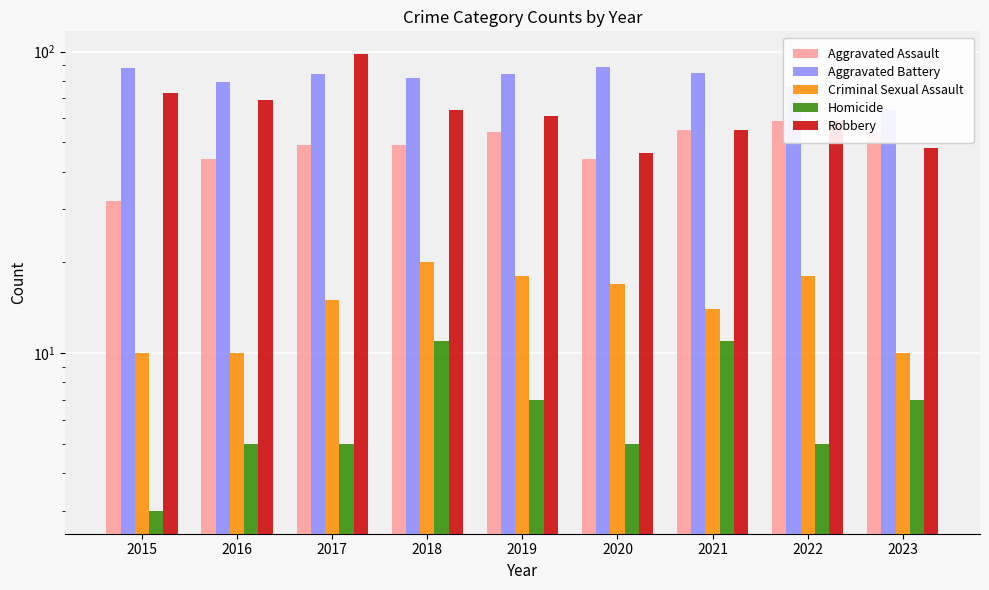

What is the highest value of the Homicide series?

11